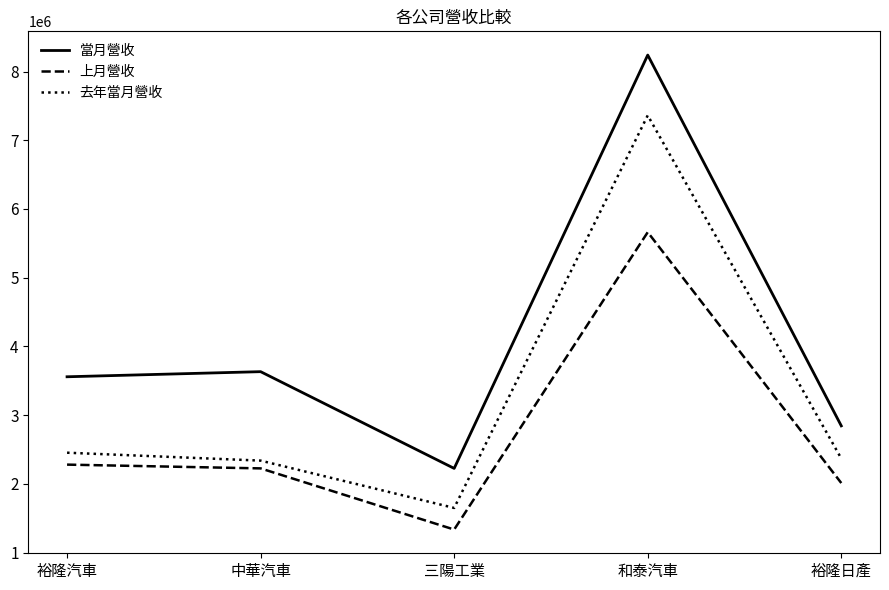

Does the chart have visible grid lines?

No